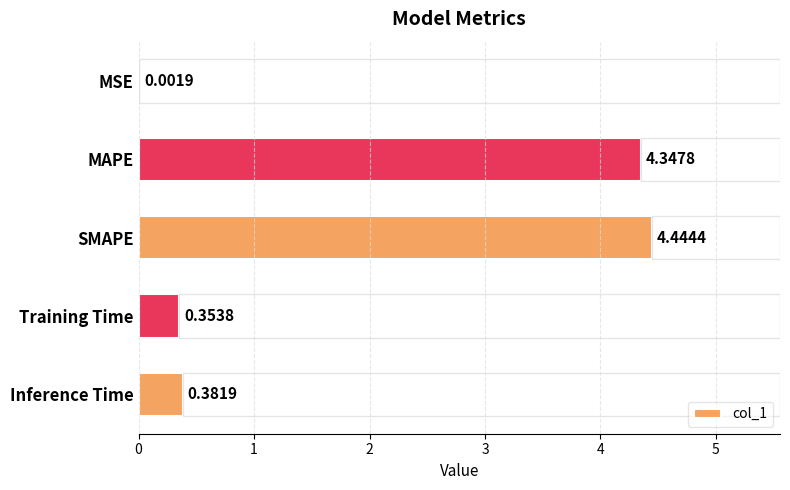

What is the sum of all values?

9.5